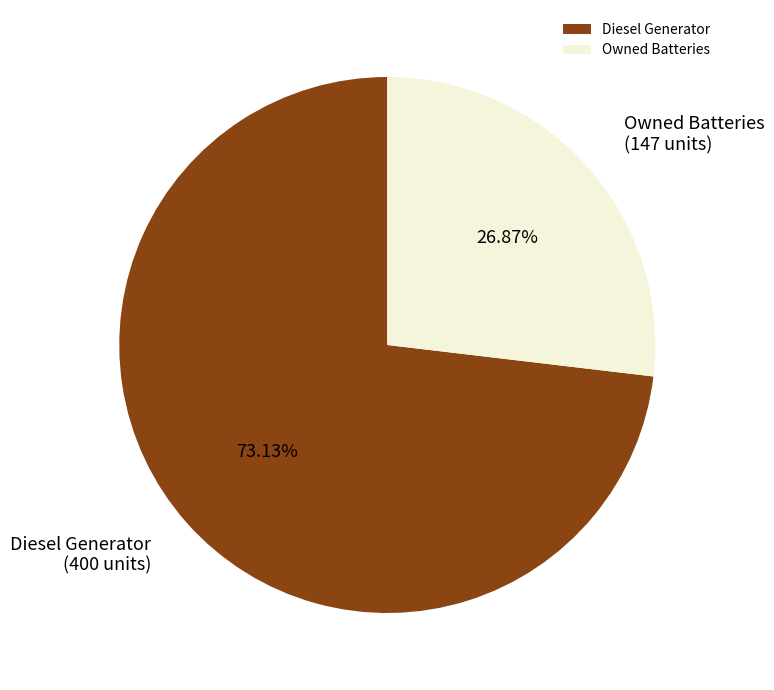

Which category accounts for the majority?

Diesel Generator